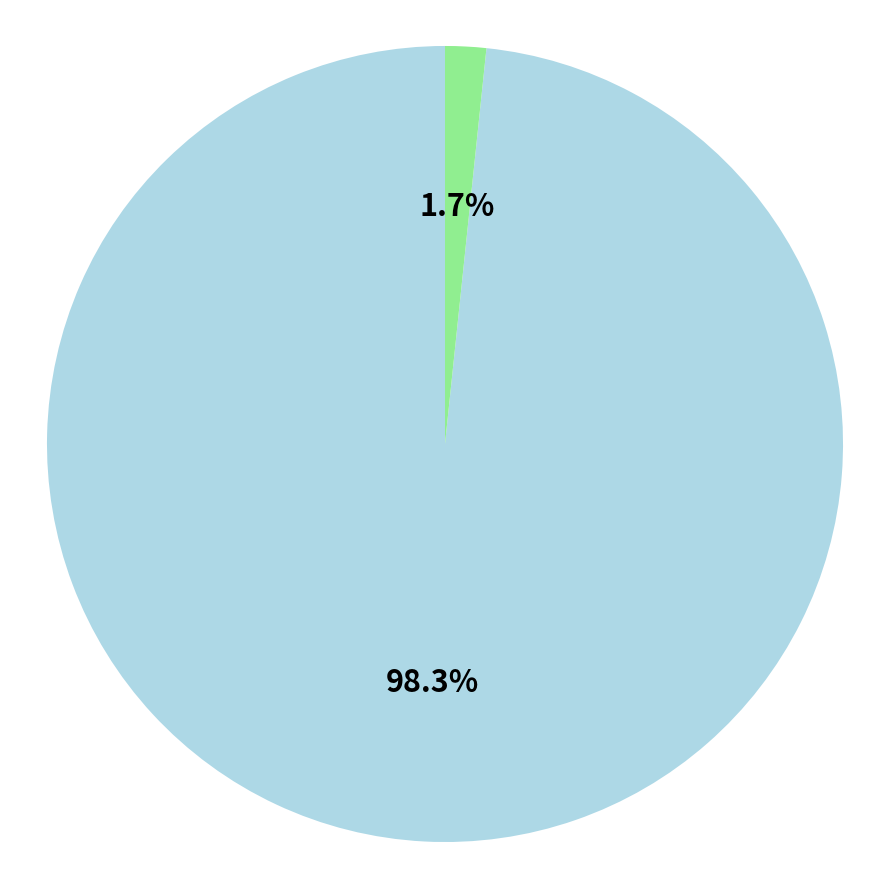

How many segments does this pie chart have?

2